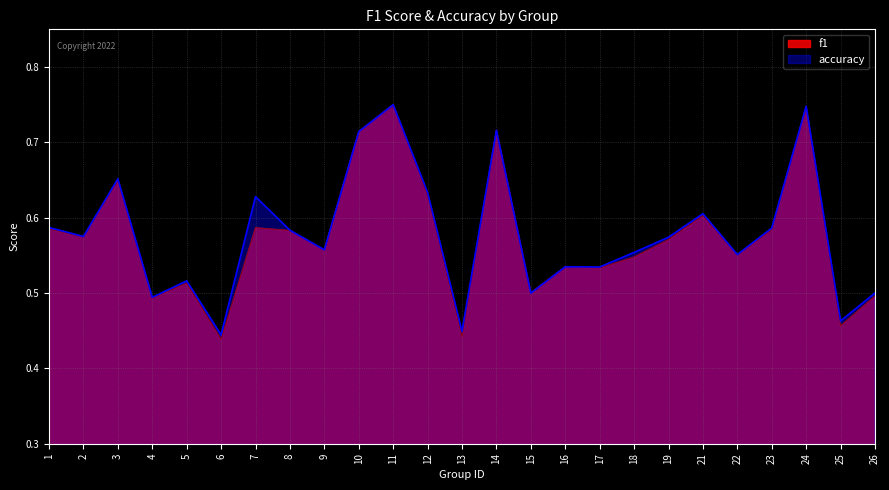

At which label is accuracy closest to 0?

6